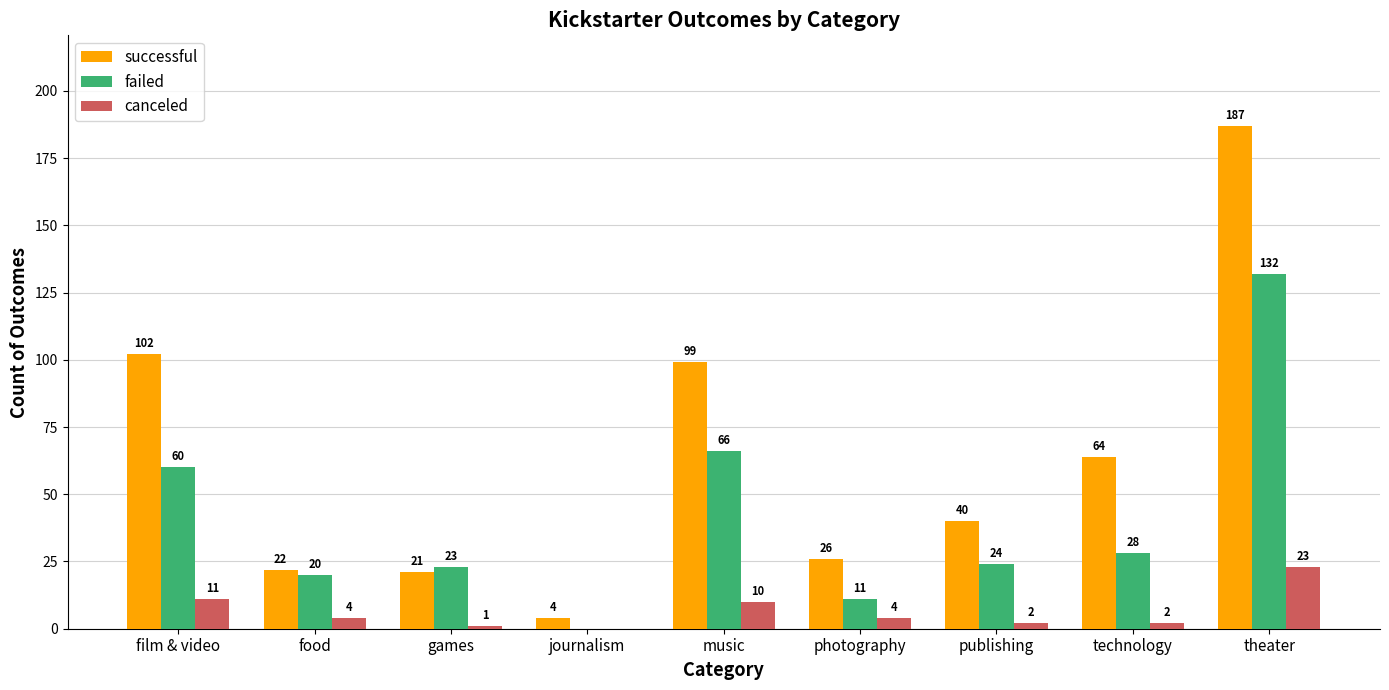

What is the spread (max minus min) of values at games?

22